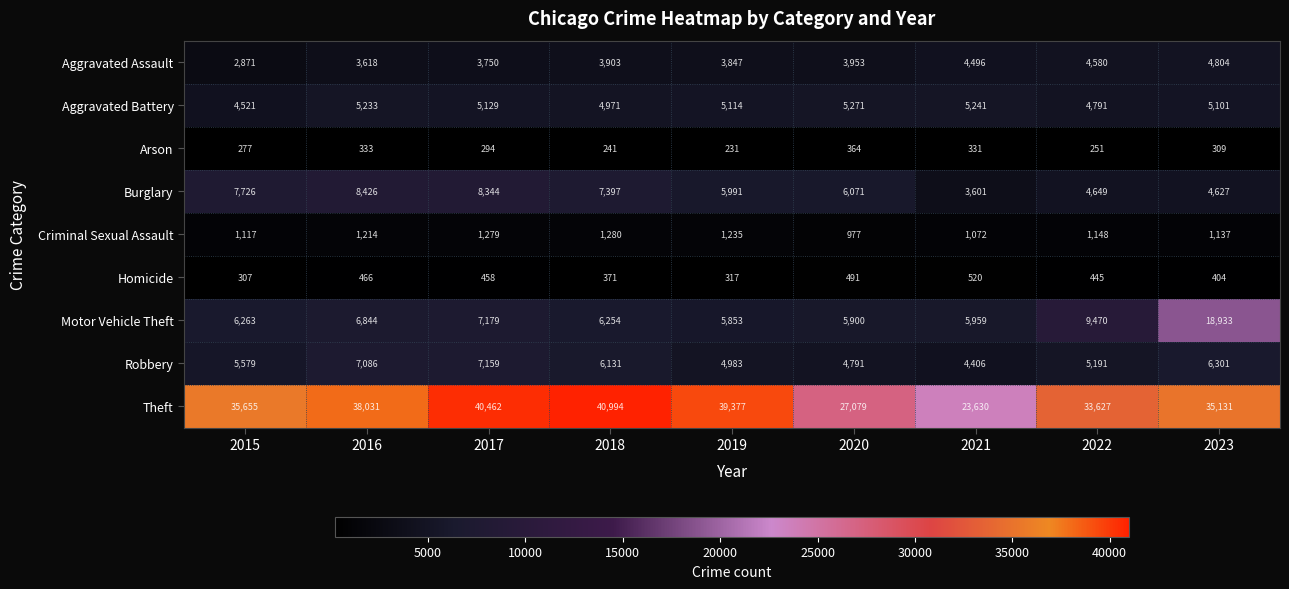

Which series has the largest total across all categories?

Theft